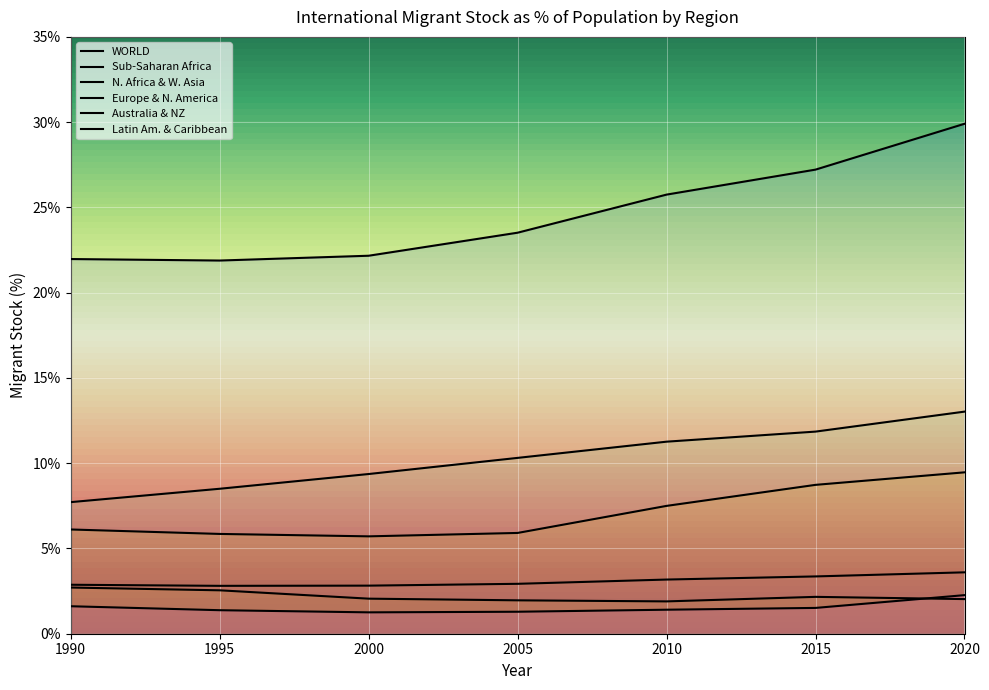

Is the value of N. Africa & W. Asia at 2015 greater than the value of Europe & N. America at 2020?

No